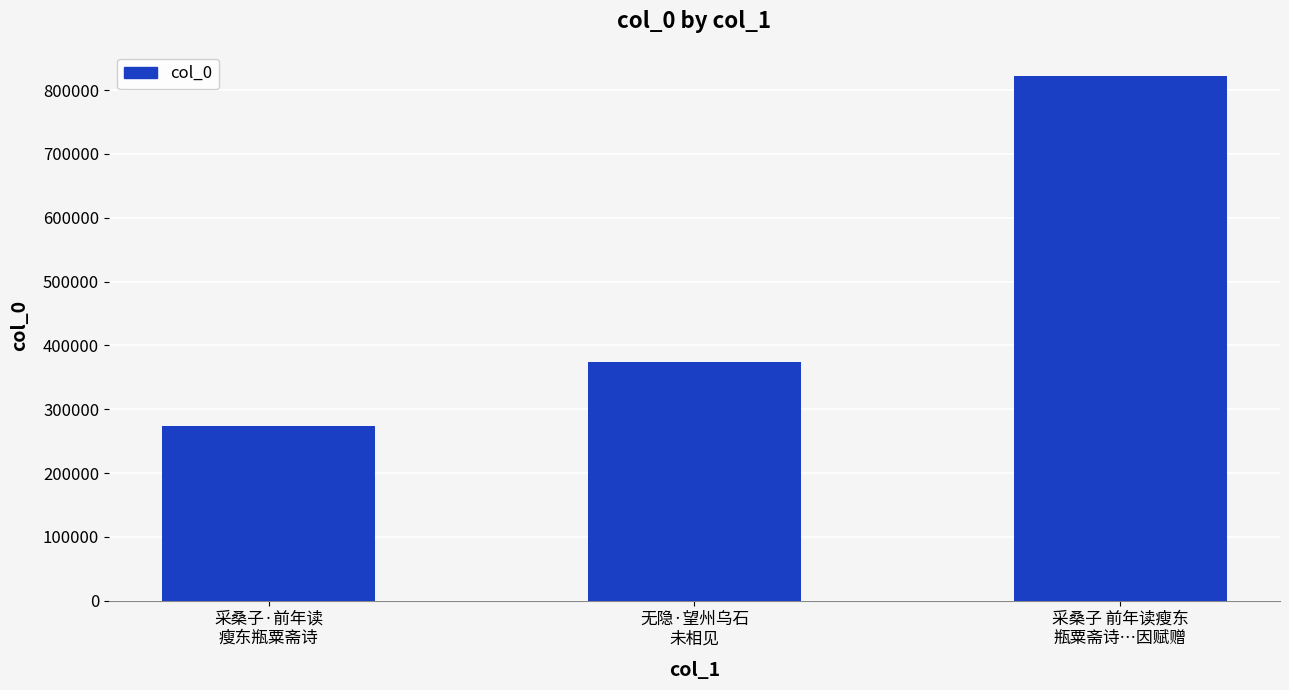

Approximately how many times larger is the value at 无隐·望州乌石
未相见 compared to 采桑子 前年读瘦东
瓶粟斋诗…因赋赠?

0.5